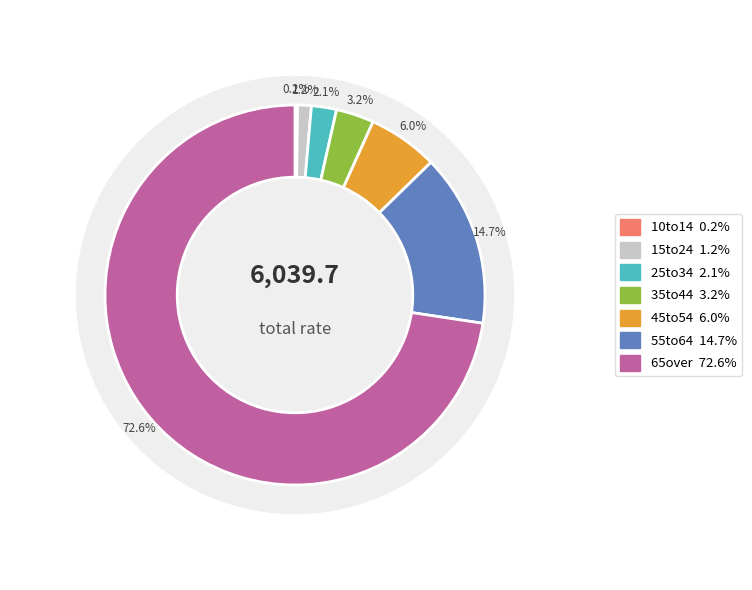

To the nearest percent, what is the average slice percentage?

14%